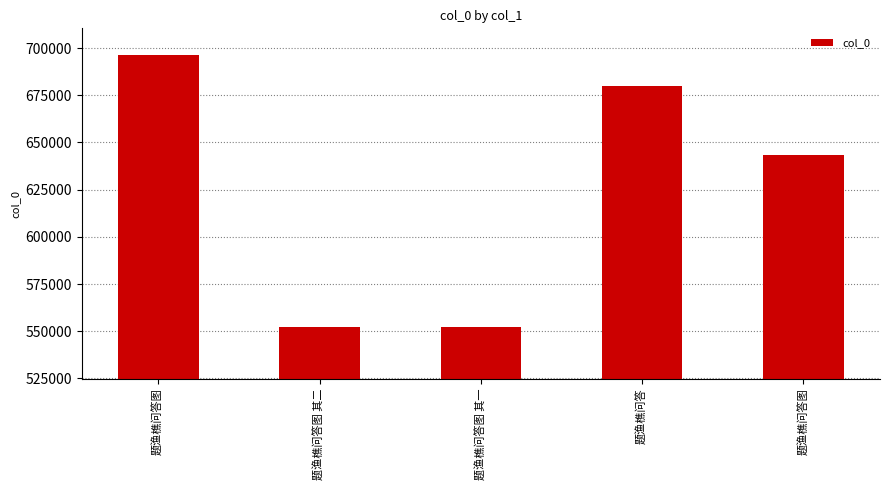

Does the chart contain any negative values?

No